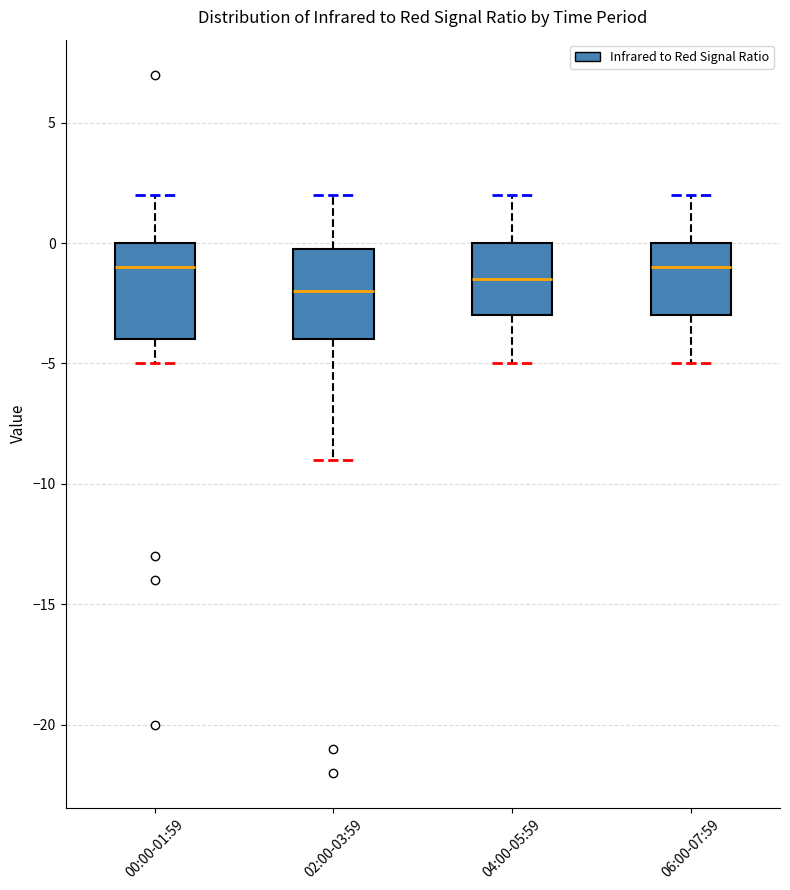

Reading left to right, read every box against the y-axis: the position of its median line, the range the box covers, and the ends of its whiskers. The values are not printed on the chart, so give them approximately, as read against the axis.

00:00-01:59: median -1.0, box -4.0 to 0.0, whiskers -5.0 to 2.0
02:00-03:59: median -2.0, box -4.0 to 0.0, whiskers -9.0 to 2.0
04:00-05:59: median -1.5, box -3.0 to 0.0, whiskers -5.0 to 2.0
06:00-07:59: median -1.0, box -3.0 to 0.0, whiskers -5.0 to 2.0